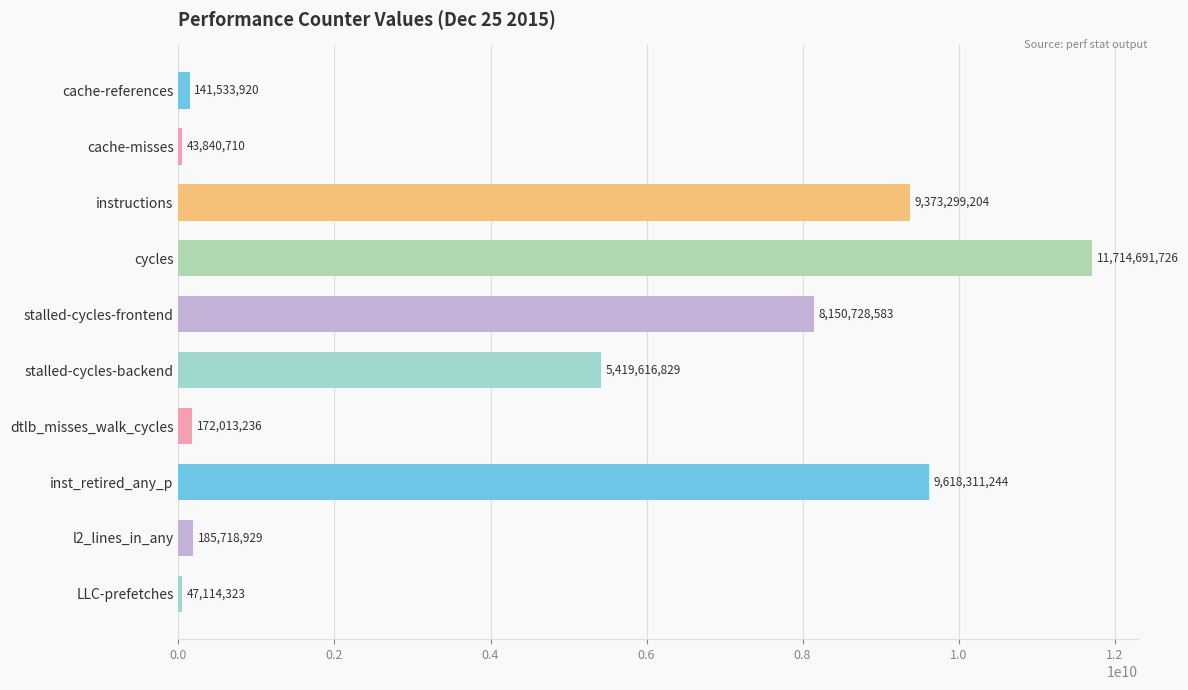

What is the change in value from cache-misses to LLC-prefetches?

+3273613